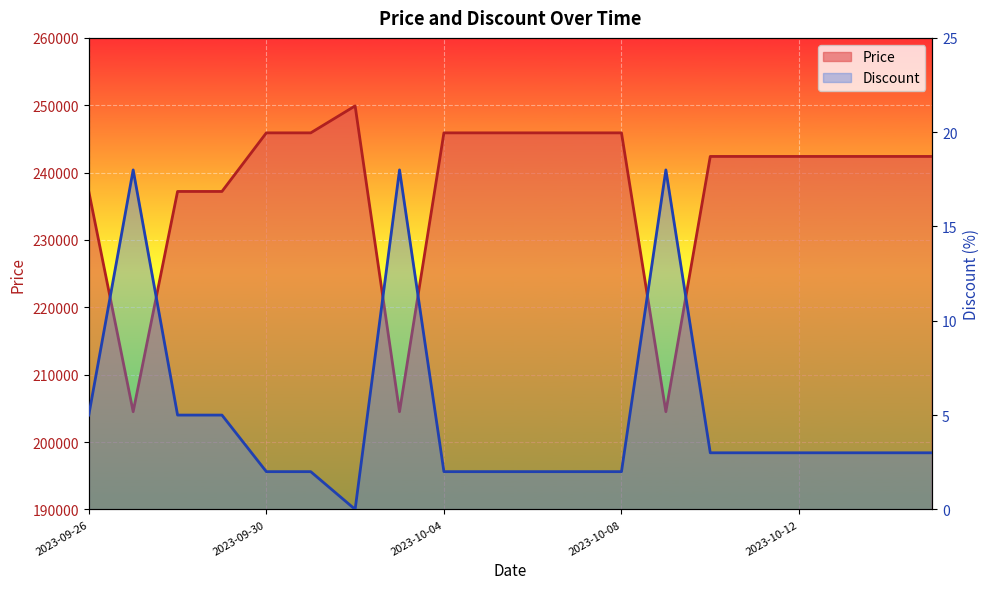

Reading right to left, list all the values displayed in this chart.

Price: 242400	242400	242400	242400	242400	242400	204500	245900	245900	245900	245900	245900	204500	249900	245900	245900	237200	237200	204500	237200
Discount: 3	3	3	3	3	3	18	2	2	2	2	2	18	0	2	2	5	5	18	5